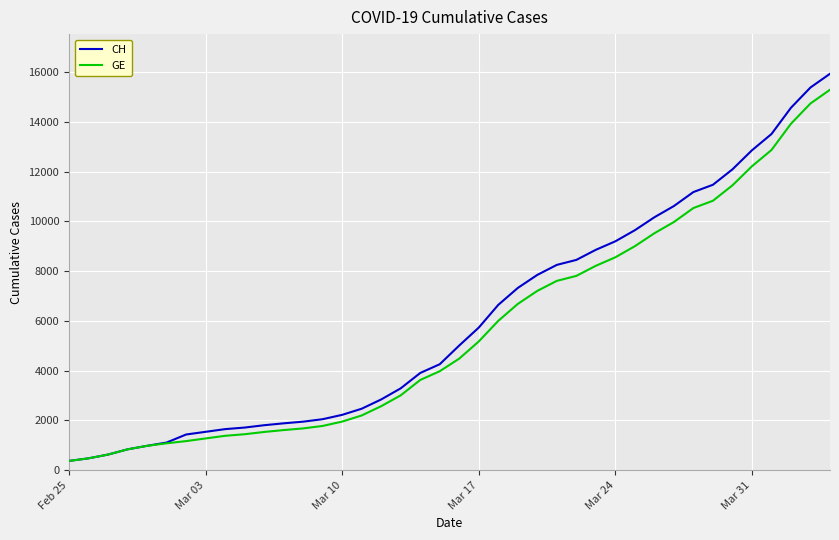

What is the greatest value displayed?

15926